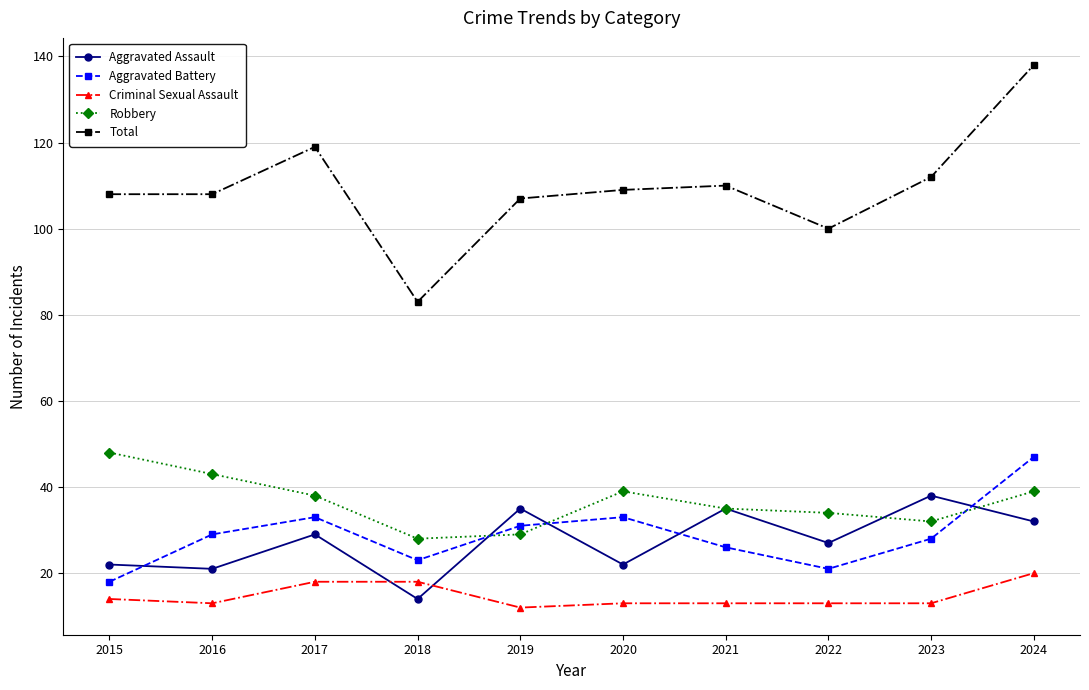

What is the difference between the second highest and minimum values in the Aggravated Assault series?

21